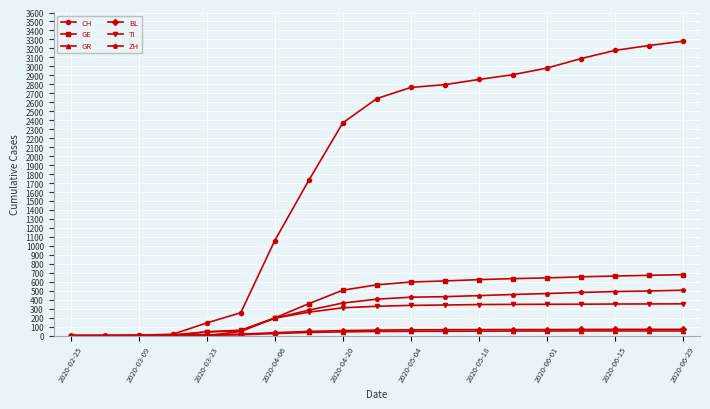

Which series has the largest total across all categories?

CH